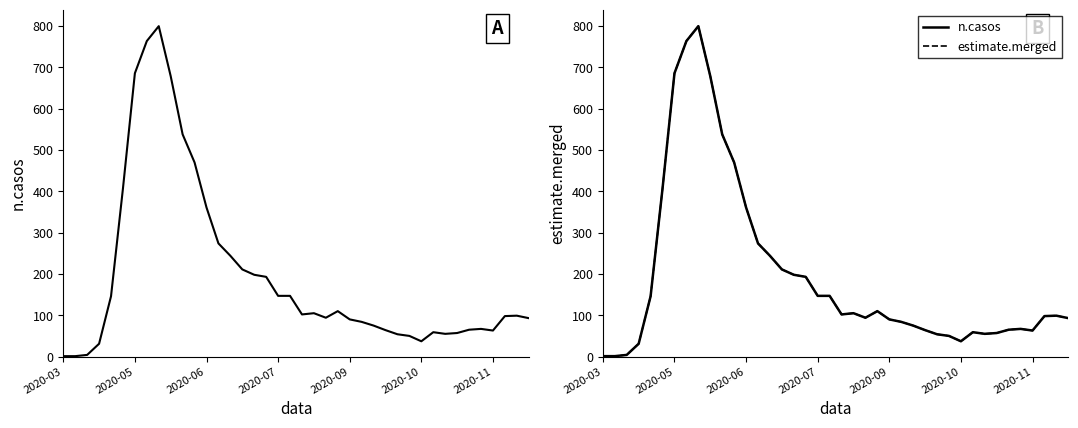

What is the sum of the estimate.merged values at 20 and 34?

167